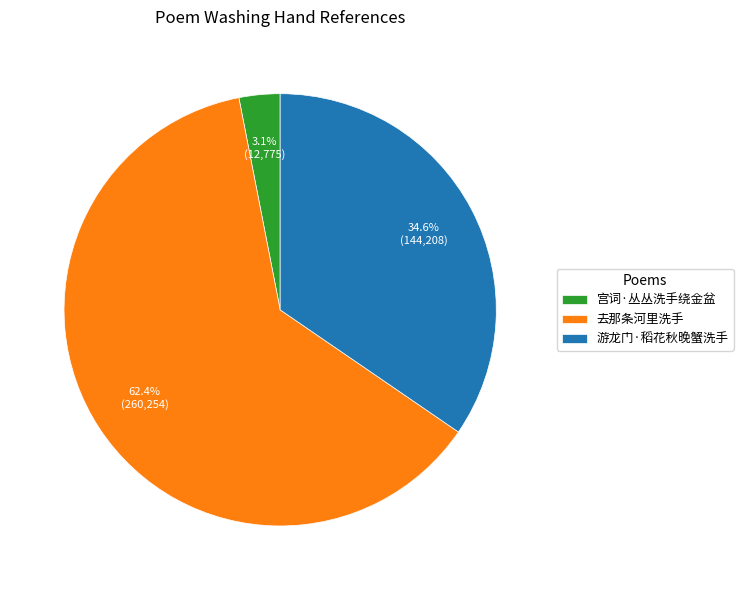

To the nearest percent, what percentage of the pie is 游龙门·稻花秋晚蟹洗手?

35%